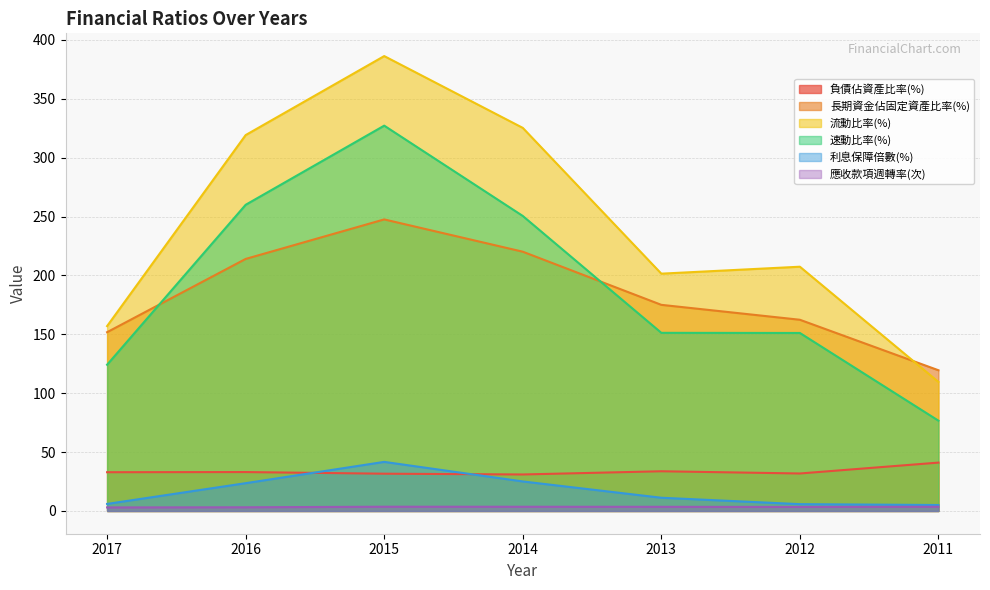

List the labels in order of 速動比率(%) value, largest first.

2015, 2016, 2014, 2013, 2012, 2017, 2011